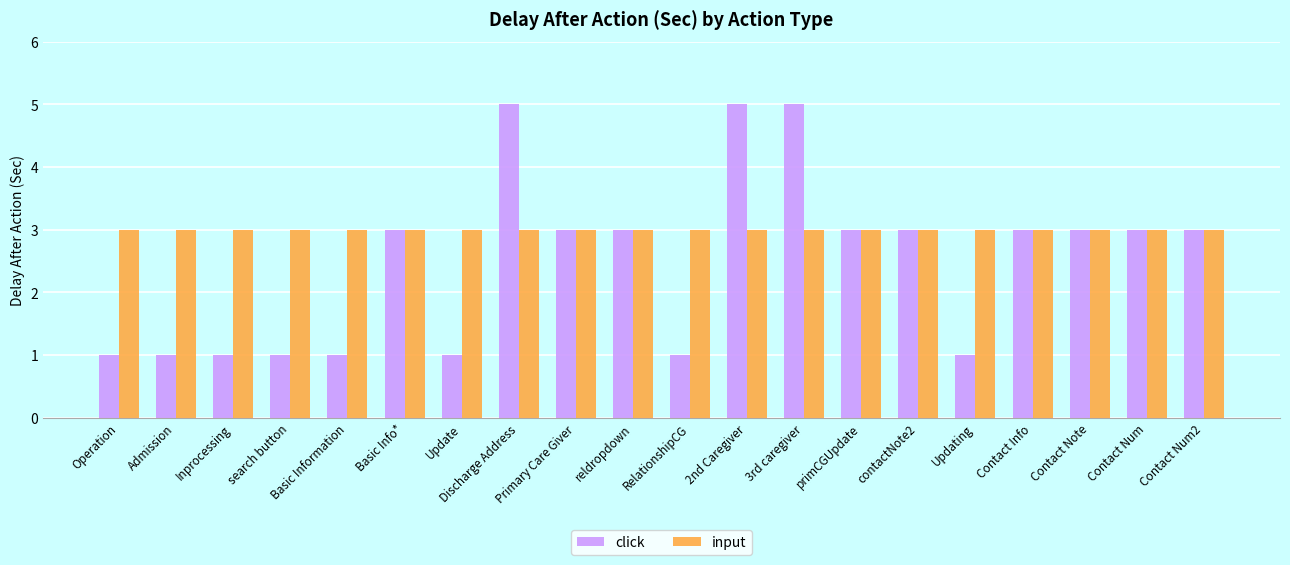

List the series in order of their overall mean, lowest first.

click, input